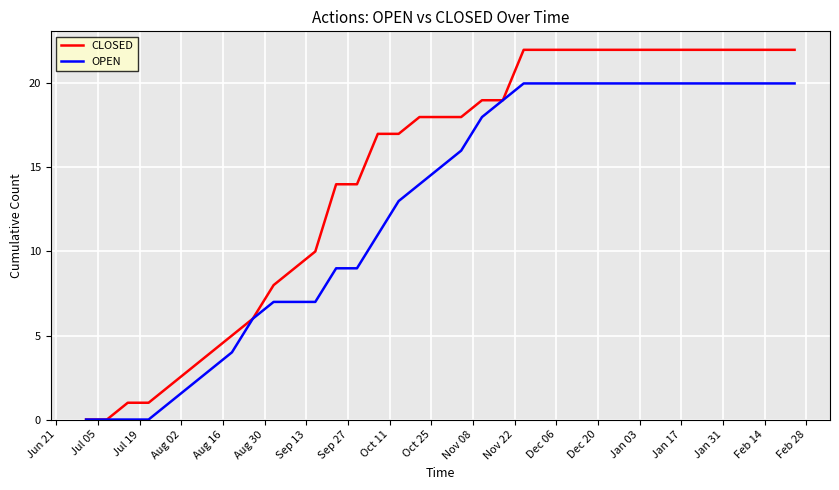

What is the difference between the maximum and minimum values in the CLOSED series?

22